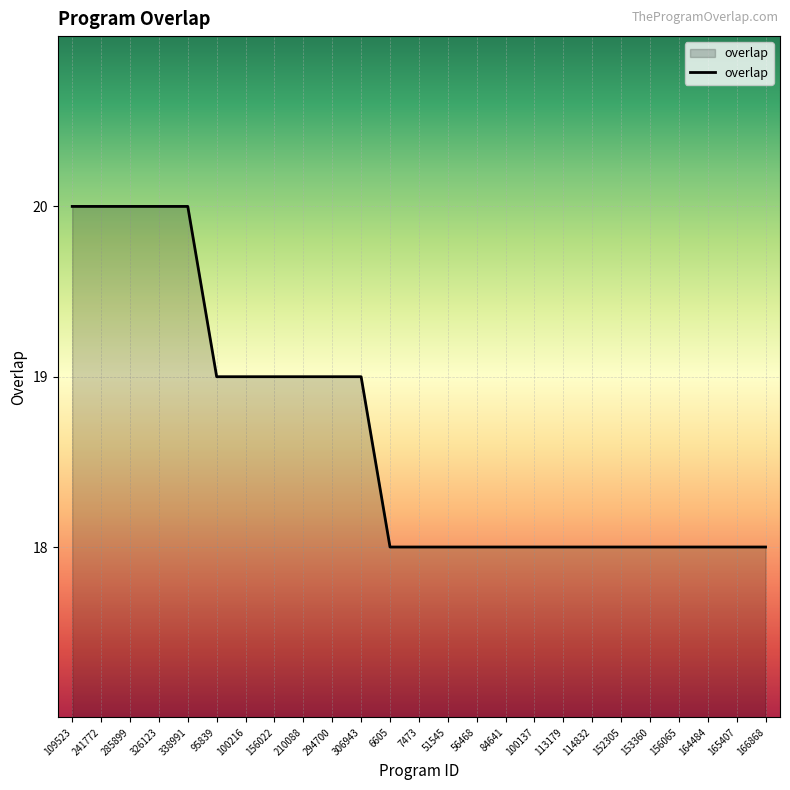

What is the ratio of the value at 84641 to the value at 113179?

1.0